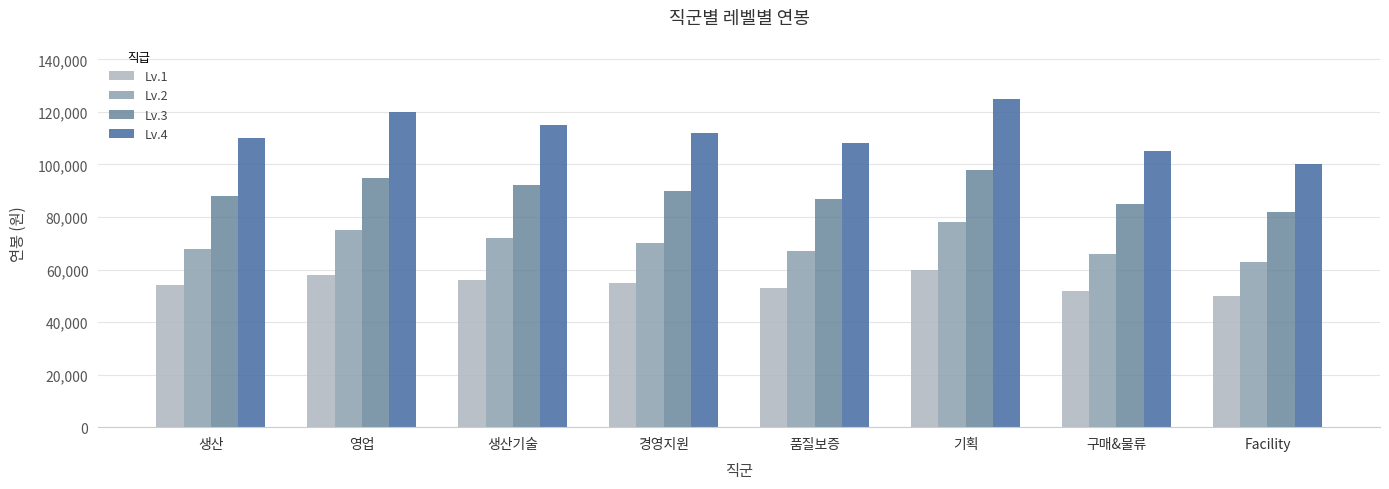

Is it true that Lv.4 equals 105000 at 구매&물류?

True